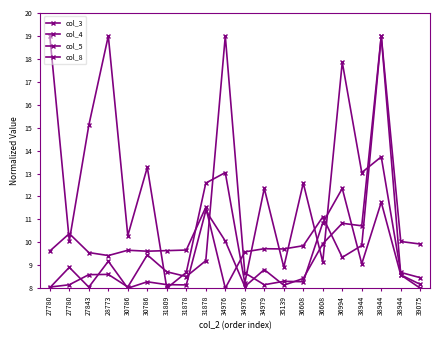

Between which two adjacent categories do col_3 and col_5 first intersect?

31878 and 34976